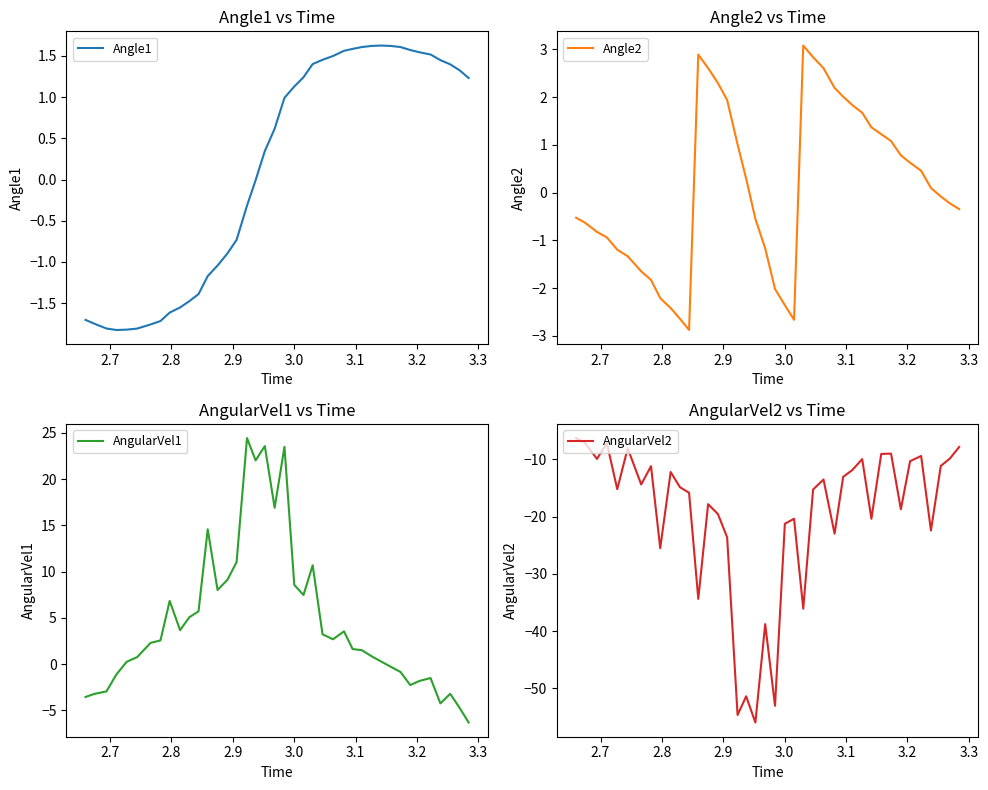

How many data points in Angle2 are less than 0?

20